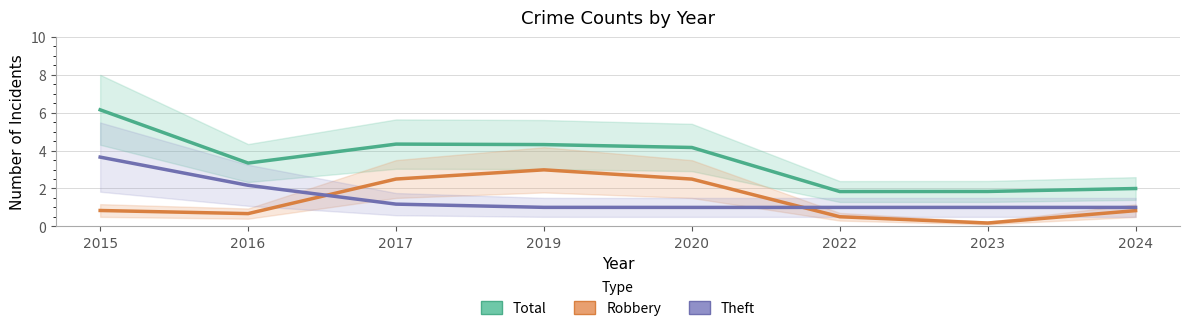

Rank the series by their maximum value, from highest to lowest.

Total, Theft, Robbery